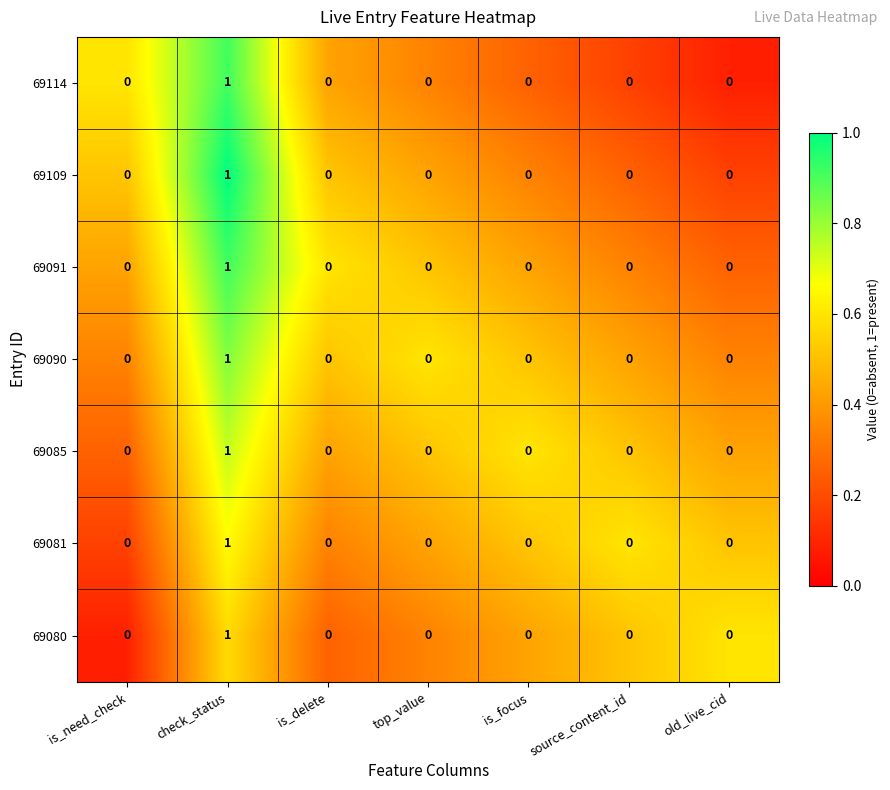

The 69080 series shows 0 at old_live_cid. True or false?

True